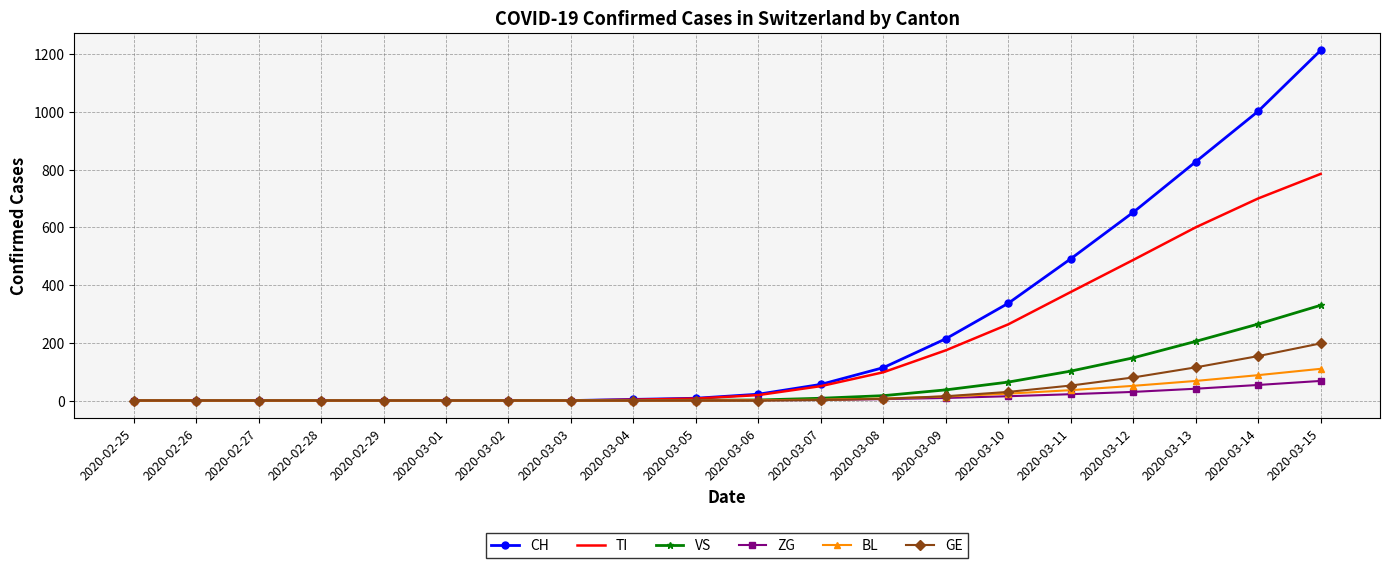

What is the average value of the ZG series?

12